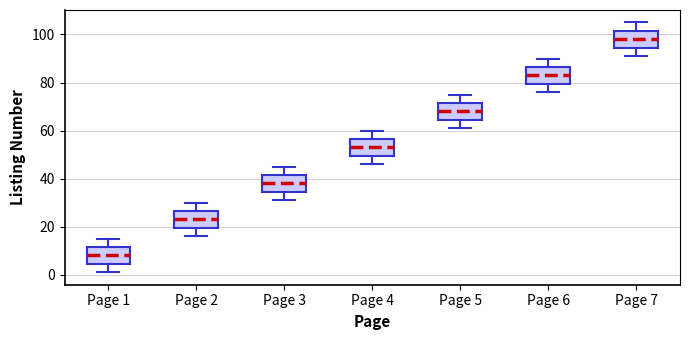

Reading left to right, transcribe this box plot: for each box, give where its median line is, the range the box spans, and where its two whiskers end, as read against the y-axis. The values are not printed on the chart, so give them approximately, as read against the axis.

Page 1: median 8, box 4 to 12, whiskers 2 to 16
Page 2: median 24, box 20 to 26, whiskers 16 to 30
Page 3: median 38, box 34 to 42, whiskers 32 to 46
Page 4: median 54, box 50 to 56, whiskers 46 to 60
Page 5: median 68, box 64 to 72, whiskers 62 to 76
Page 6: median 84, box 80 to 86, whiskers 76 to 90
Page 7: median 98, box 94 to 102, whiskers 92 to 106